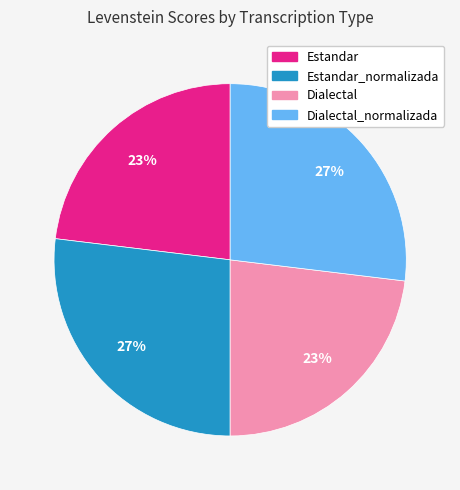

Is there a majority slice in this chart?

No